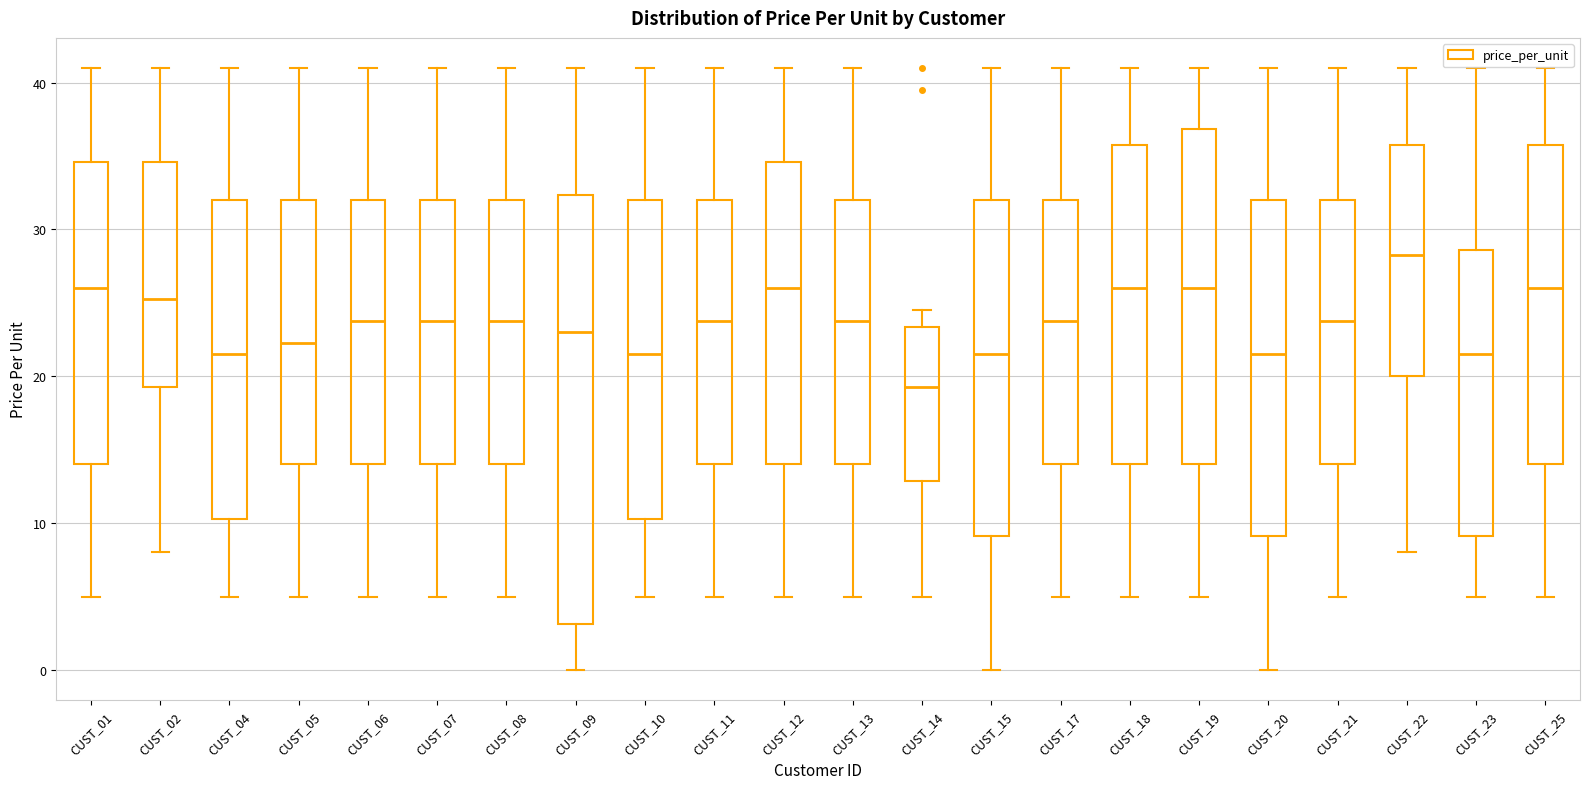

Which box's median line is the highest?

CUST_22